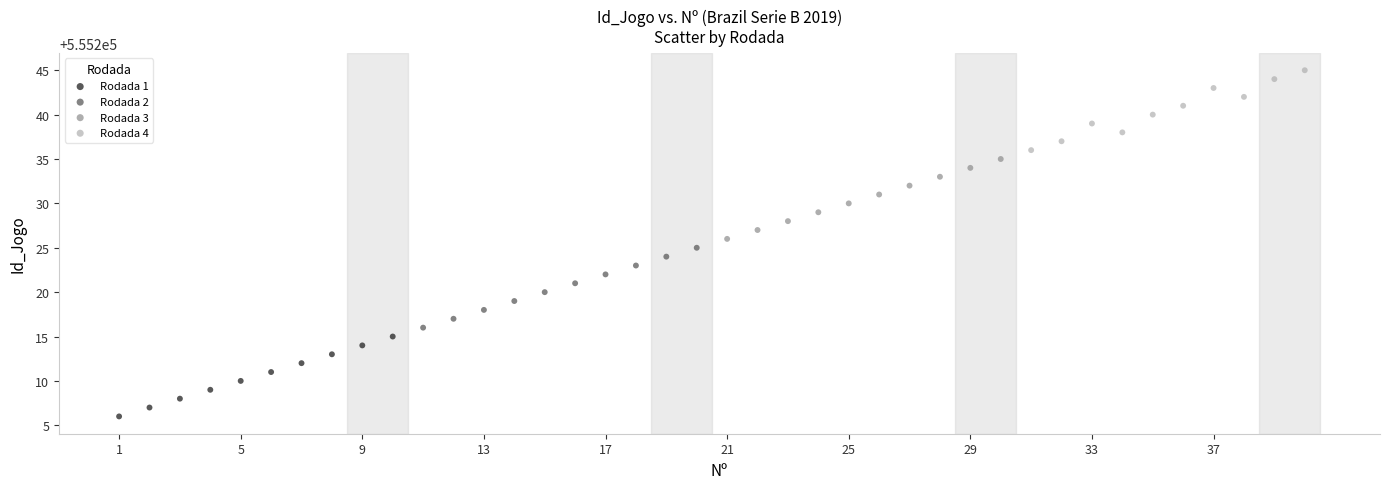

Which series contains the highest Y value?

Rodada 4